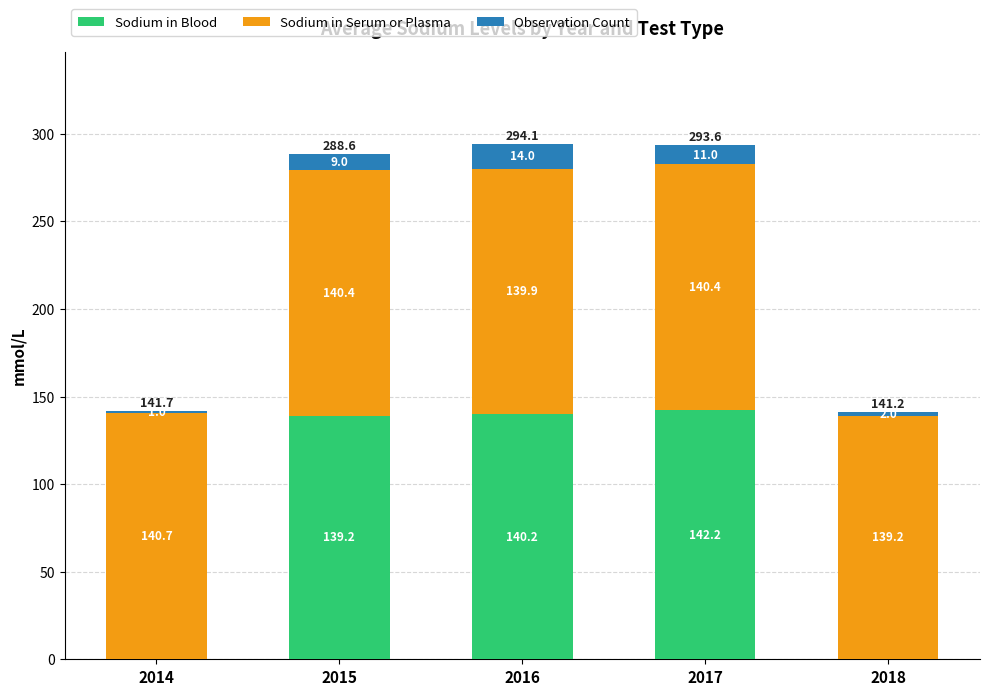

At which category is the sum across all series the highest?

2016